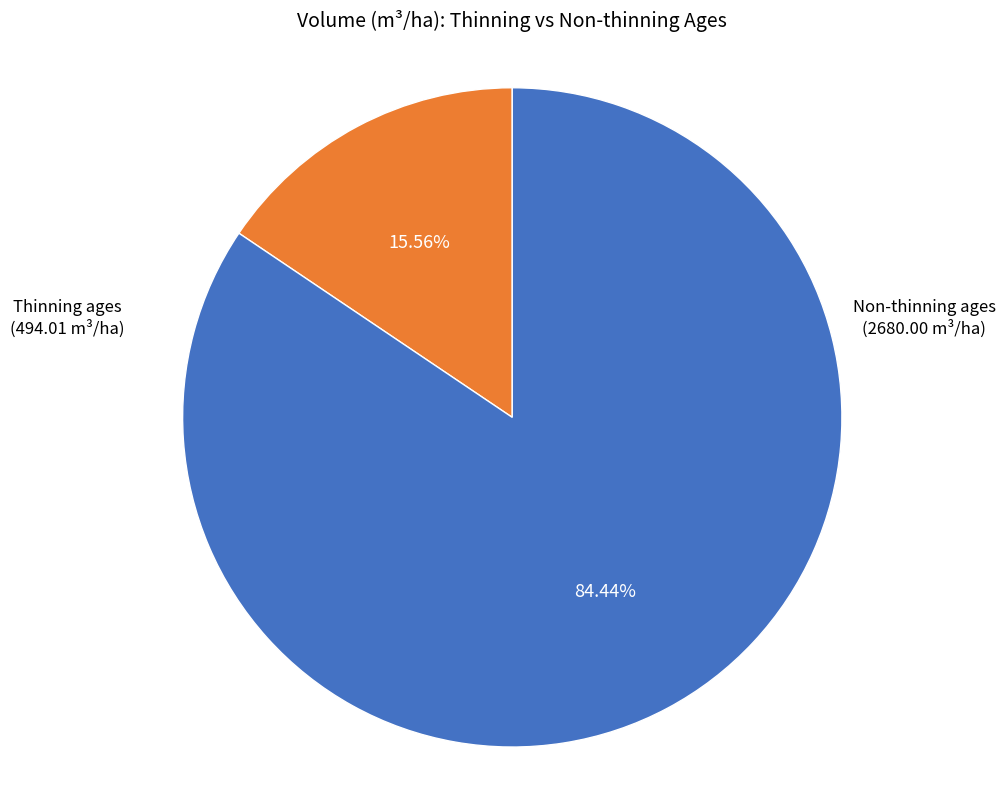

Is there a majority slice in this chart?

Yes